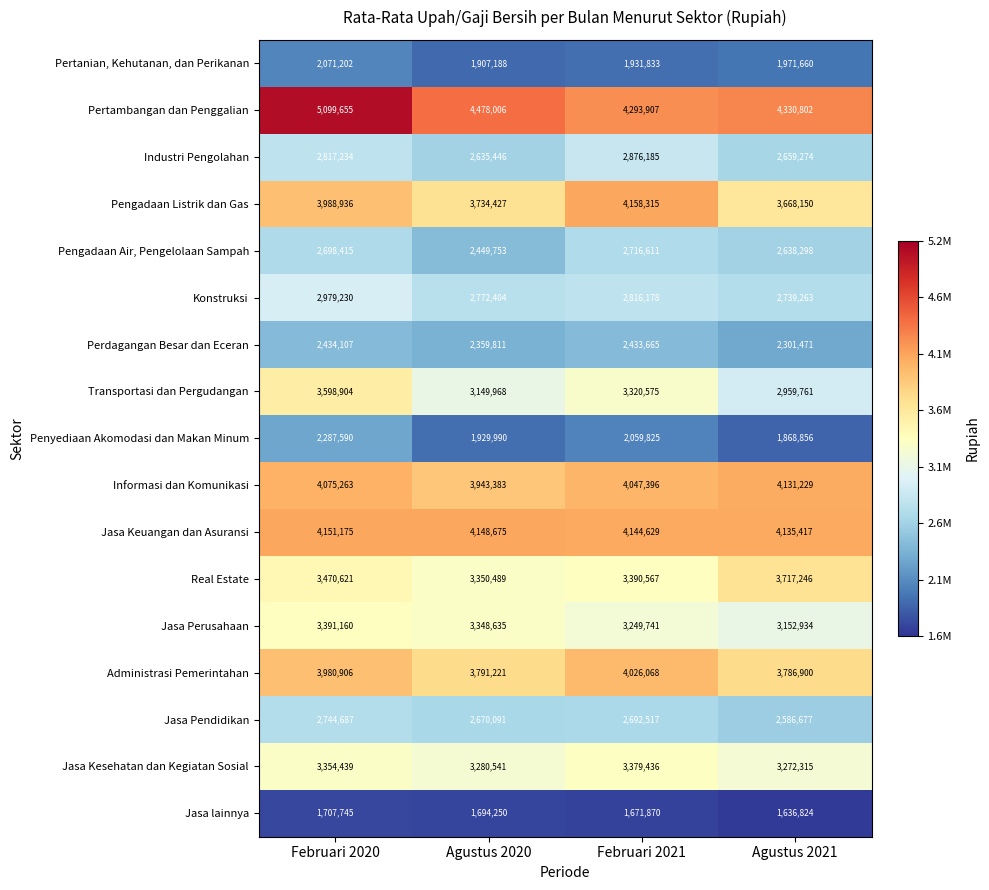

Is it true that Industri Pengolahan equals 2876185 at Februari 2021?

True